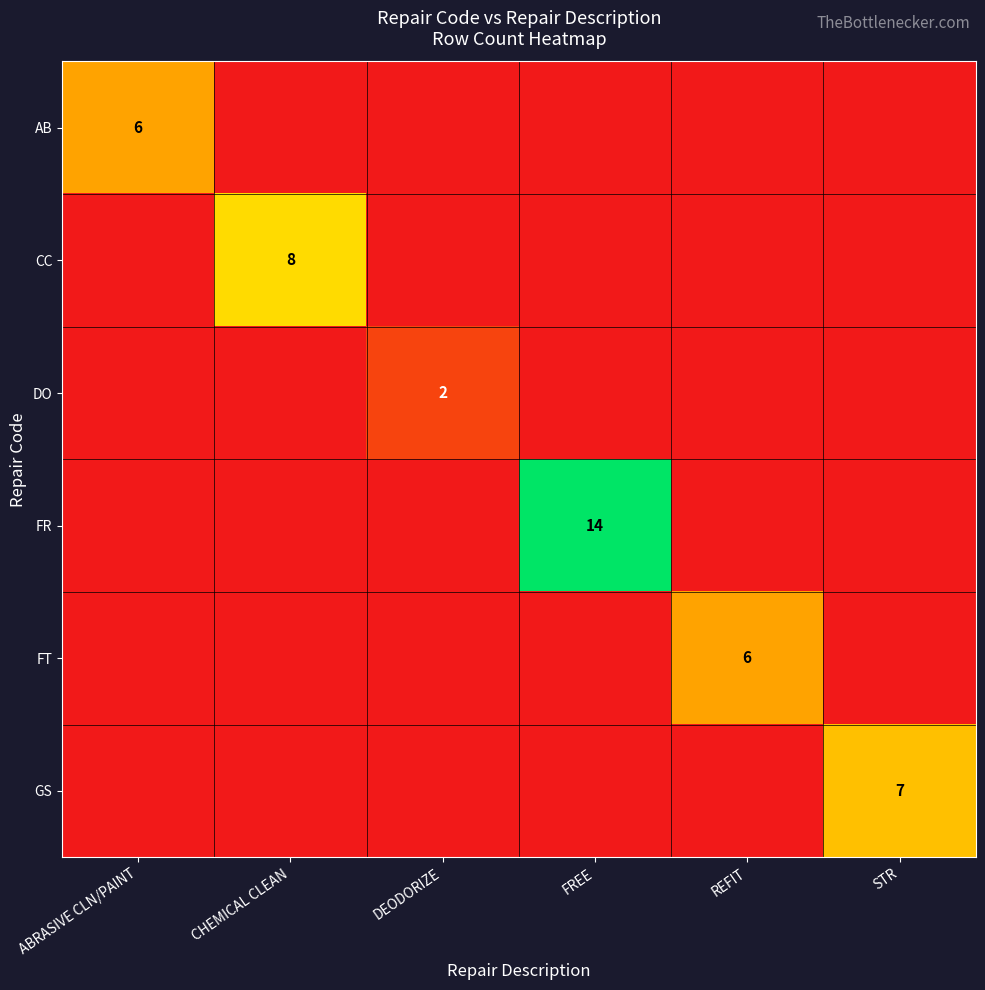

How many categories are shown in the chart?

6